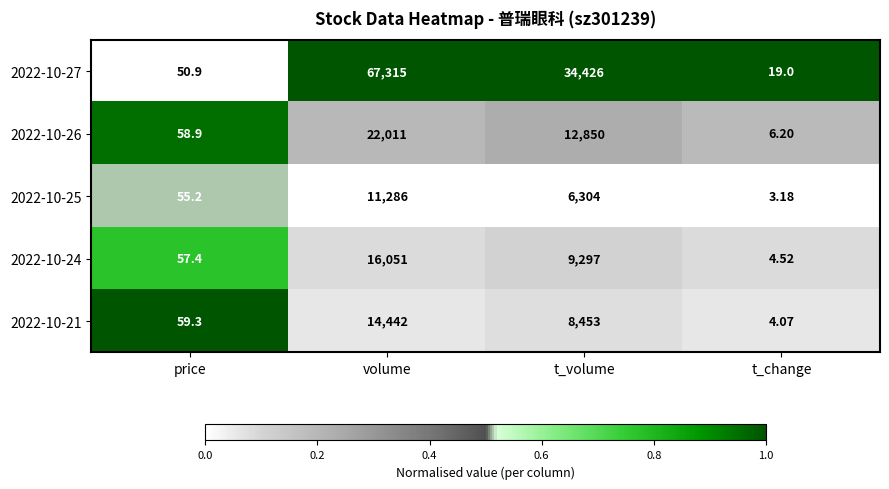

At which label is 2022-10-27 closest to 33667?

t_volume